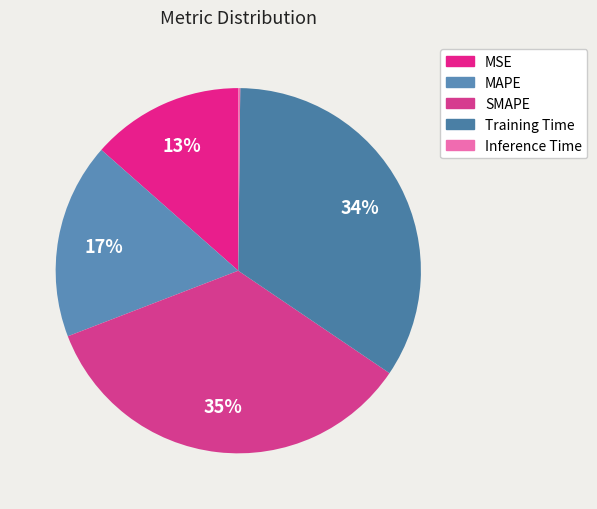

Count the number of slices in the pie.

5